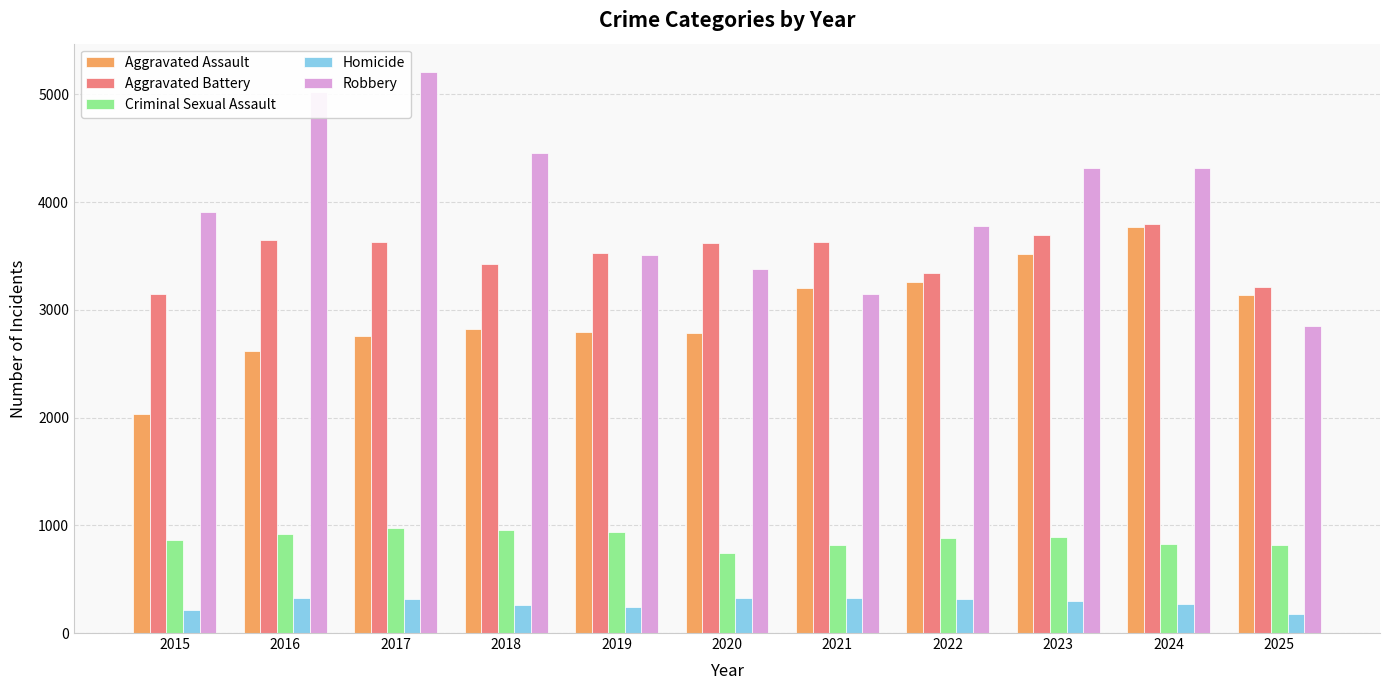

How many groups of bars are there?

11